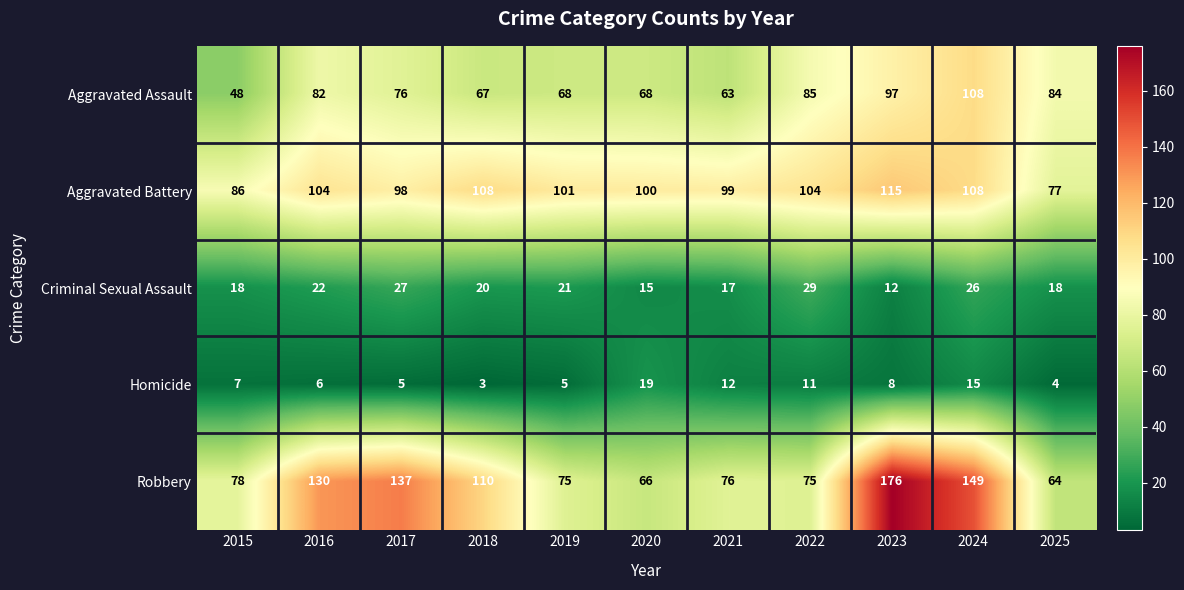

At which category does the chart reach its peak across all series?

2023